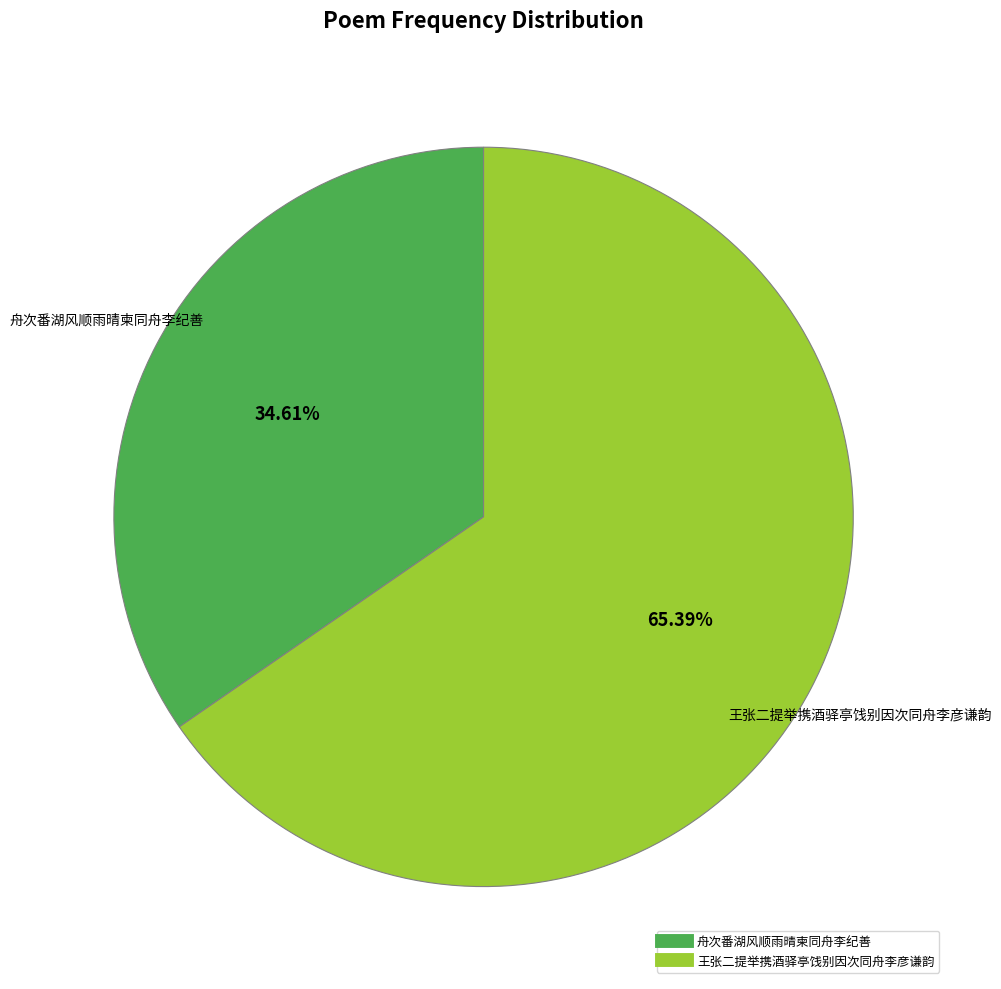

What is the total percentage of 舟次番湖风顺雨晴柬同舟李纪善 and 王张二提举携酒驿亭饯别因次同舟李彦谦韵?

100.0%